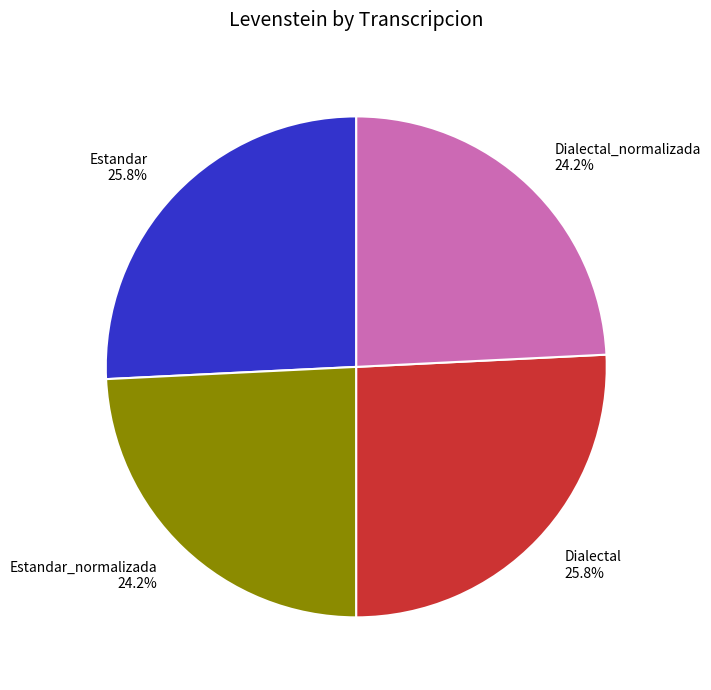

What percentage do Estandar_normalizada and Dialectal together represent?

50.0%